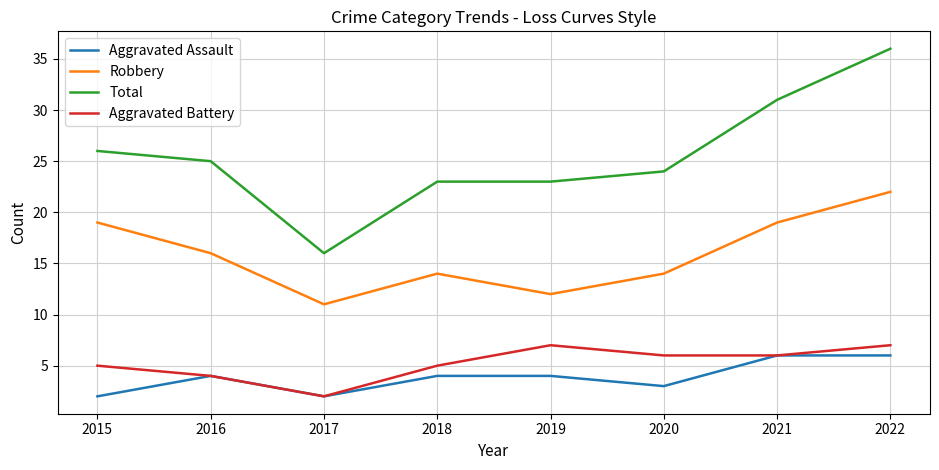

Rank the series at 2015 from lowest to highest value.

Aggravated Assault, Aggravated Battery, Robbery, Total